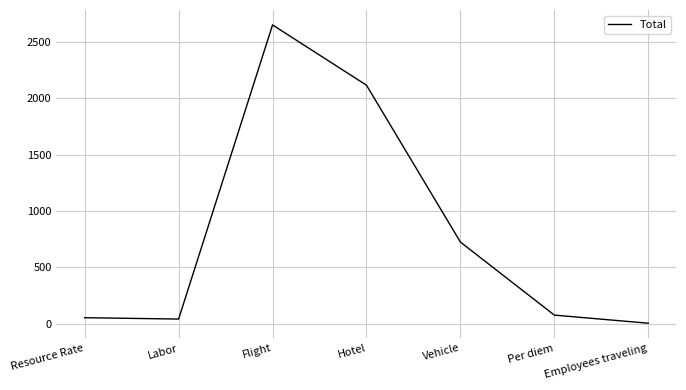

Does the chart have visible grid lines?

Yes